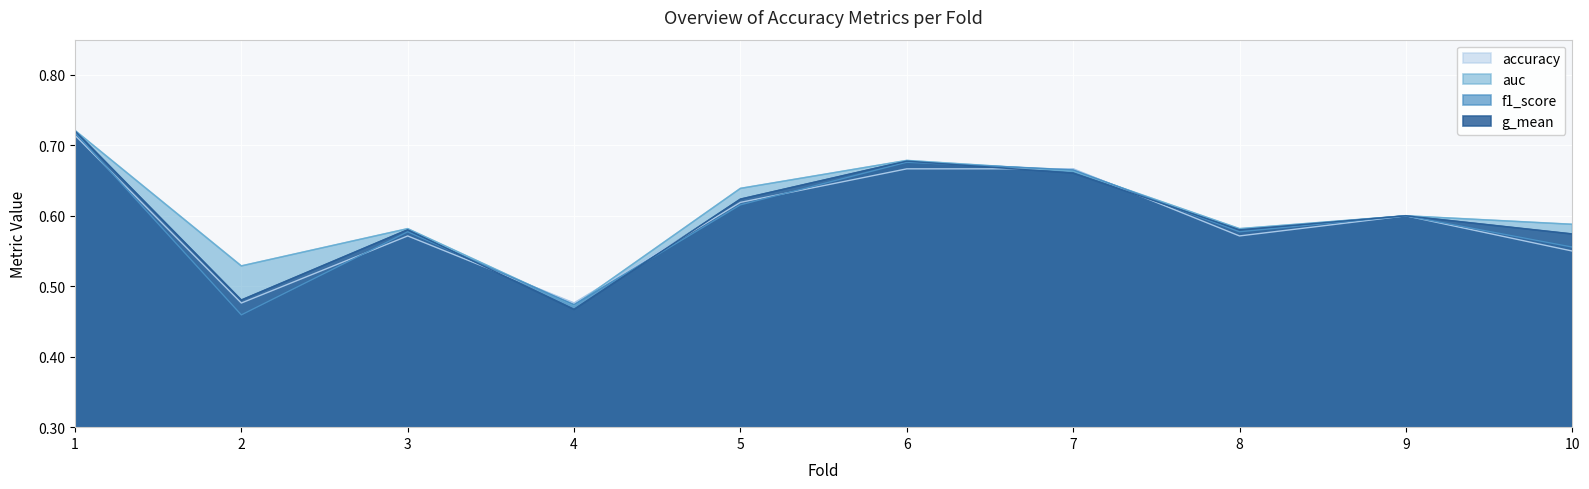

True or false: accuracy and g_mean cross at least once.

True